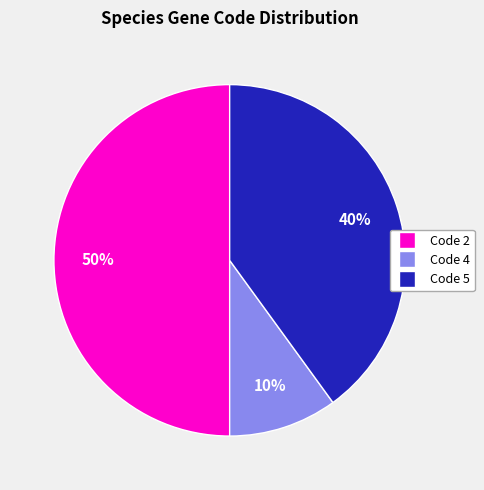

Rank the categories by value from lowest to highest.

Code 4, Code 5, Code 2